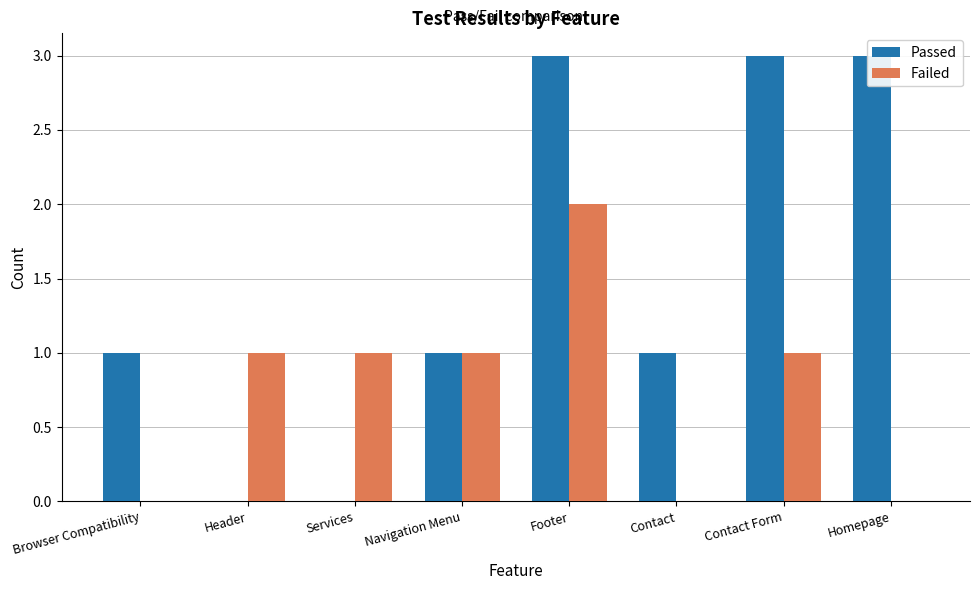

List the series in order of their overall mean, lowest first.

Failed, Passed